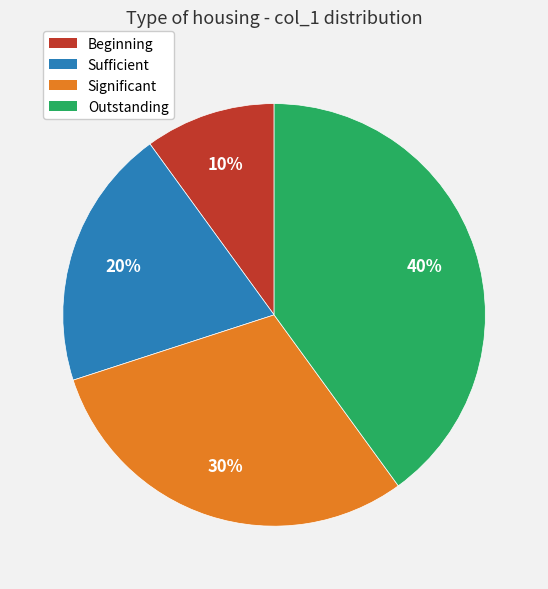

Rank the categories by value from lowest to highest.

Beginning, Sufficient, Significant, Outstanding